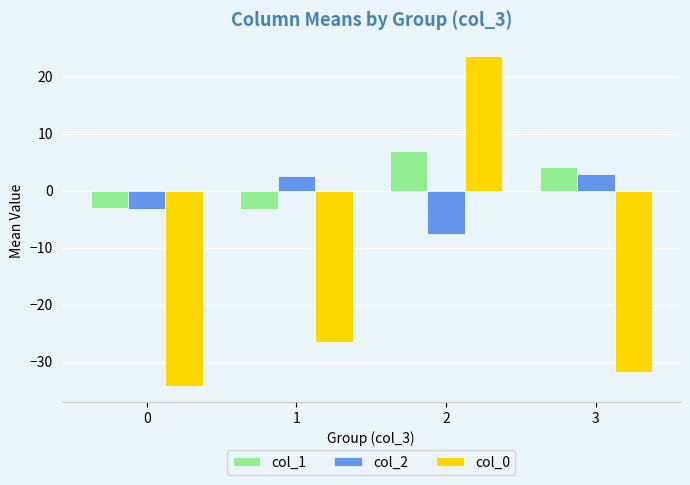

Which series has the largest range (max minus min)?

col_0